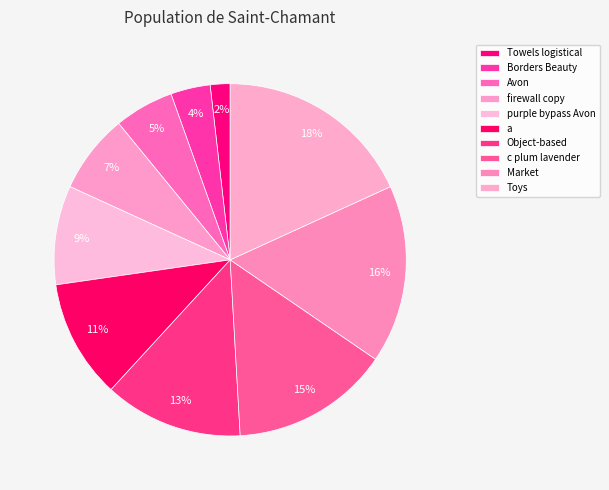

What is the smallest slice in the pie chart?

Towels logistical